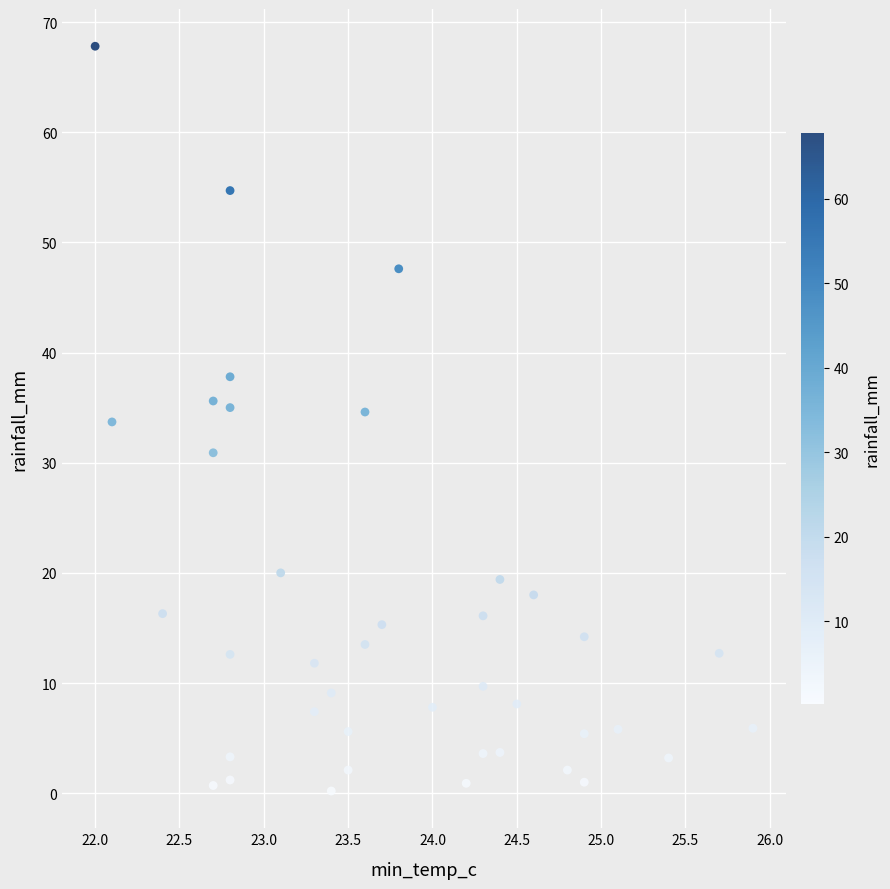

What is the range of Y values (max minus min)?

67.6